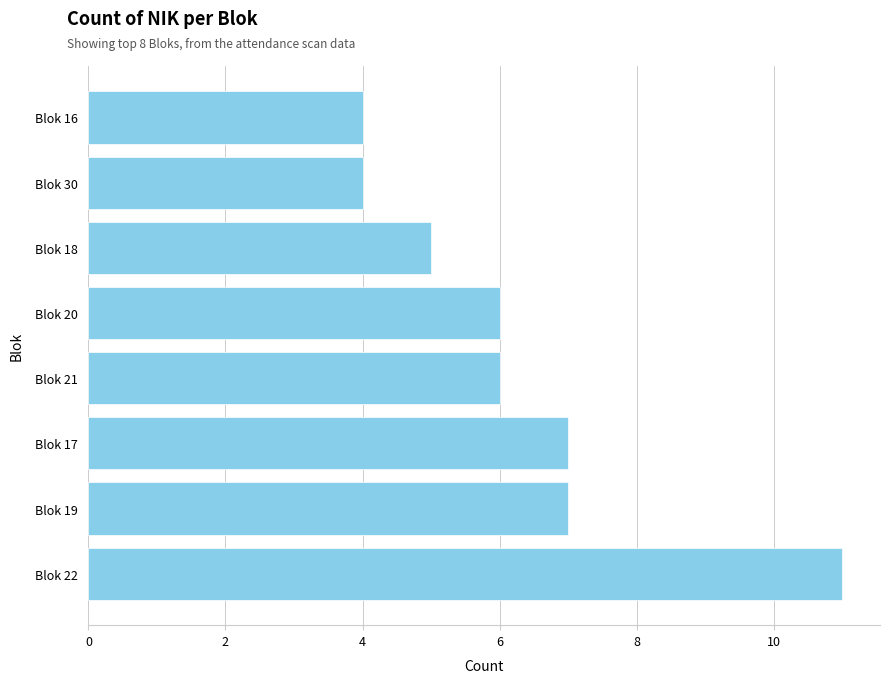

Read the value at Blok 19.

7